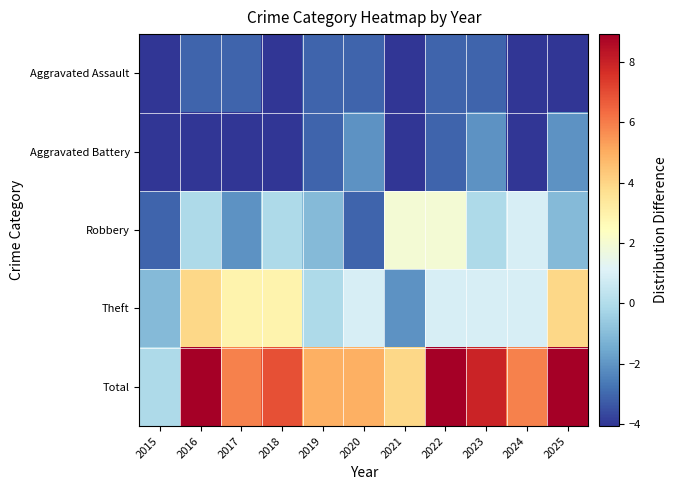

Reading right to left, transcribe all the data shown in this chart.

Aggravated Assault: 2025=-4.1	2024=-4.1	2023=-3.1	2022=-3.1	2021=-4.1	2020=-3.1	2019=-3.1	2018=-4.1	2017=-3.1	2016=-3.1	2015=-4.1
Aggravated Battery: 2025=-2.1	2024=-4.1	2023=-2.1	2022=-3.1	2021=-4.1	2020=-2.1	2019=-3.1	2018=-4.1	2017=-4.1	2016=-4.1	2015=-4.1
Robbery: 2025=-1.1	2024=0.9	2023=-0.1	2022=1.9	2021=1.9	2020=-3.1	2019=-1.1	2018=-0.1	2017=-2.1	2016=-0.1	2015=-3.1
Theft: 2025=3.9	2024=0.9	2023=0.9	2022=0.9	2021=-2.1	2020=0.9	2019=-0.1	2018=2.9	2017=2.9	2016=3.9	2015=-1.1
Total: 2025=8.9	2024=5.9	2023=7.9	2022=8.9	2021=3.9	2020=4.9	2019=4.9	2018=6.9	2017=5.9	2016=8.9	2015=-0.1